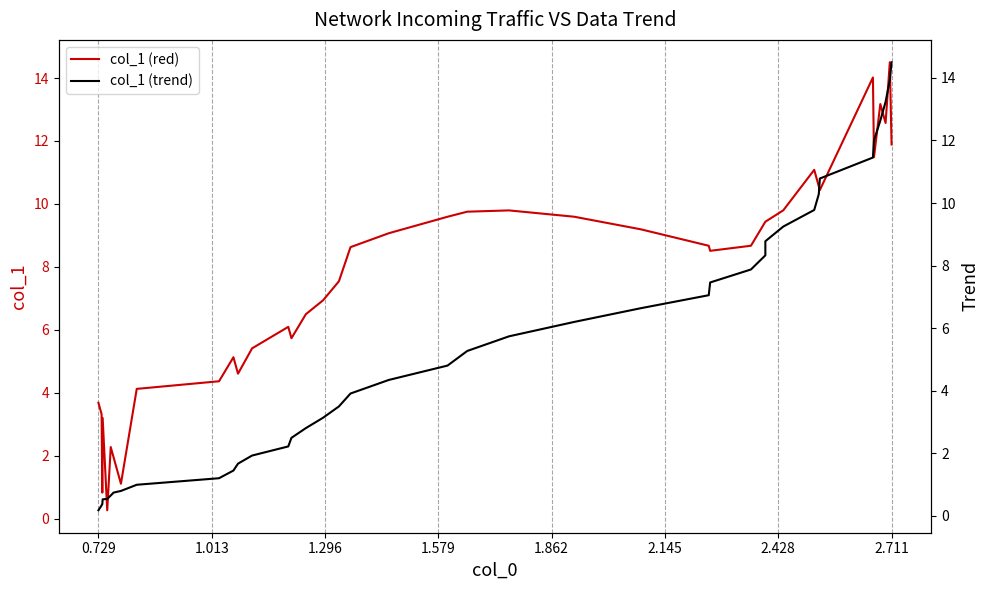

What are all the series names shown in the legend?

col_1 (red), col_1 (trend)